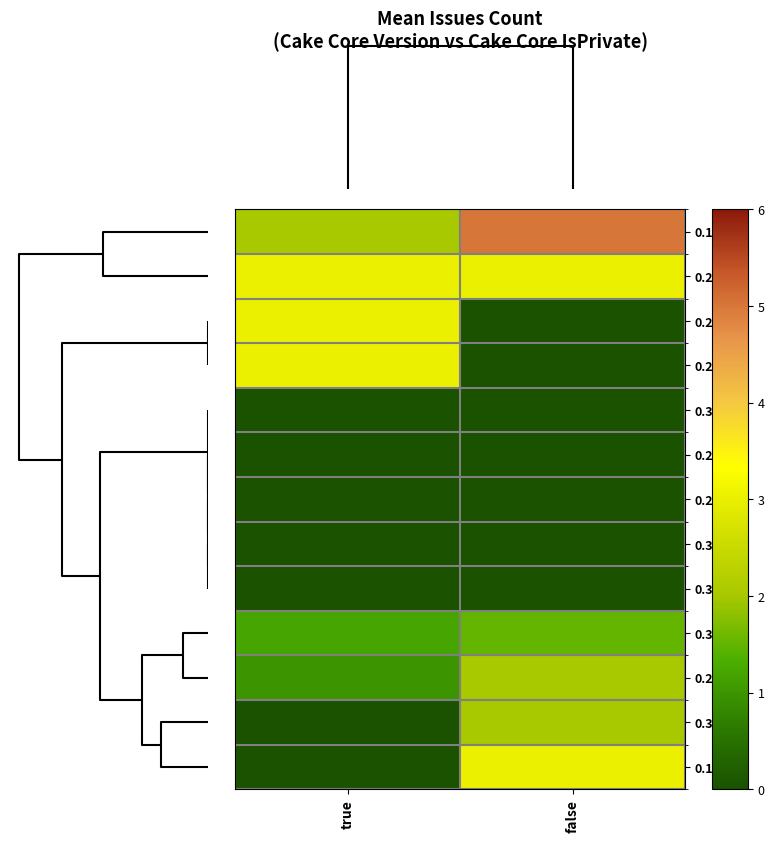

Reading left to right, list all the values displayed in this chart.

0.17.0: true=2.0	false=5.0
0.26.1: true=3.0	false=3.0
0.23.0: true=3.0	false=0.0
0.28.0: true=3.0	false=0.0
0.35.0: true=0.0	false=0.0
0.20.0: true=0.0	false=0.0
0.22.2: true=0.0	false=0.0
0.34.1: true=0.0	false=0.0
0.32.1: true=0.0	false=0.0
0.33.0: true=1.2	false=1.5
0.28.1: true=1.0	false=2.0
0.30.0: true=0.0	false=2.0
0.18.0: true=0.0	false=3.0